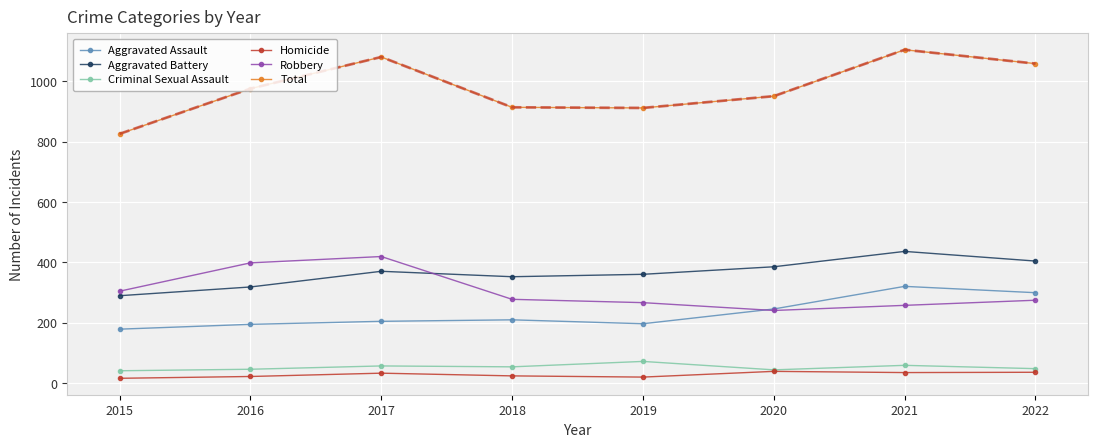

Rank the series at 2019 from highest to lowest value.

Total, Aggravated Battery, Robbery, Aggravated Assault, Criminal Sexual Assault, Homicide